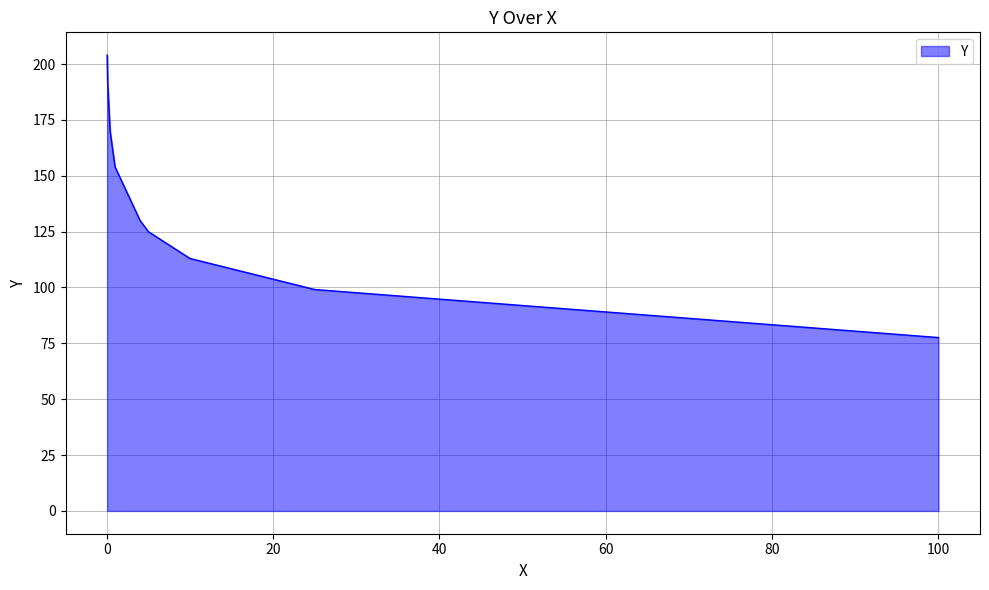

What is the difference between the maximum and minimum values?

126.4